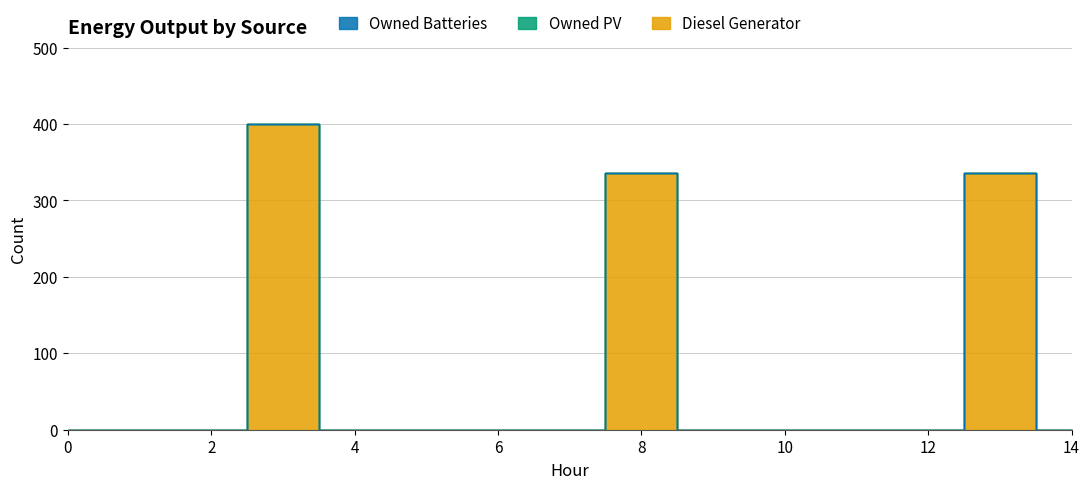

Is it true that Owned PV equals 0 at 13?

True